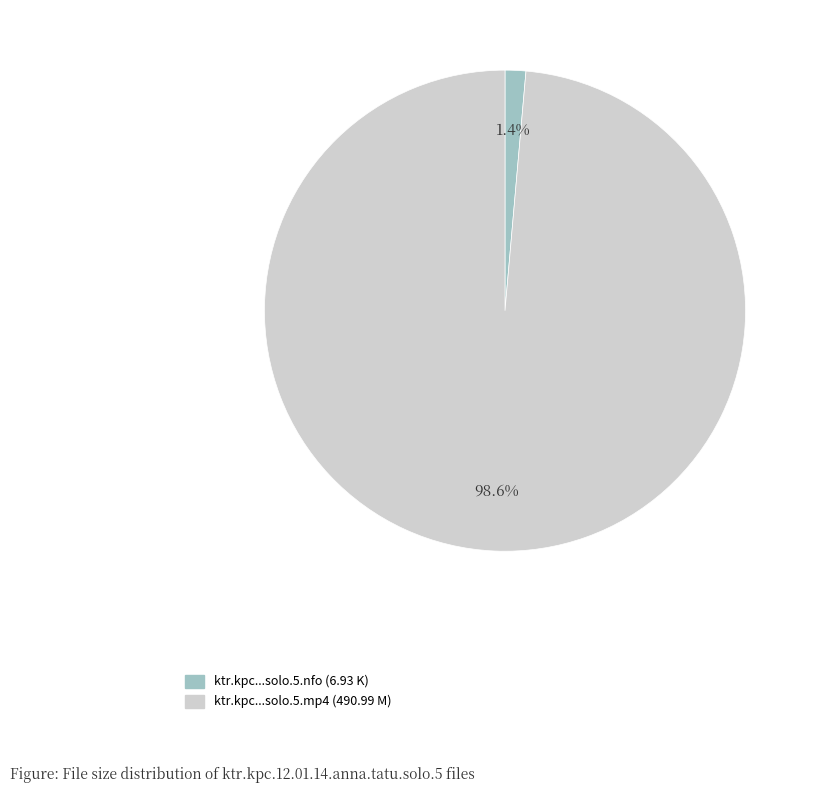

How many segments does this pie chart have?

2